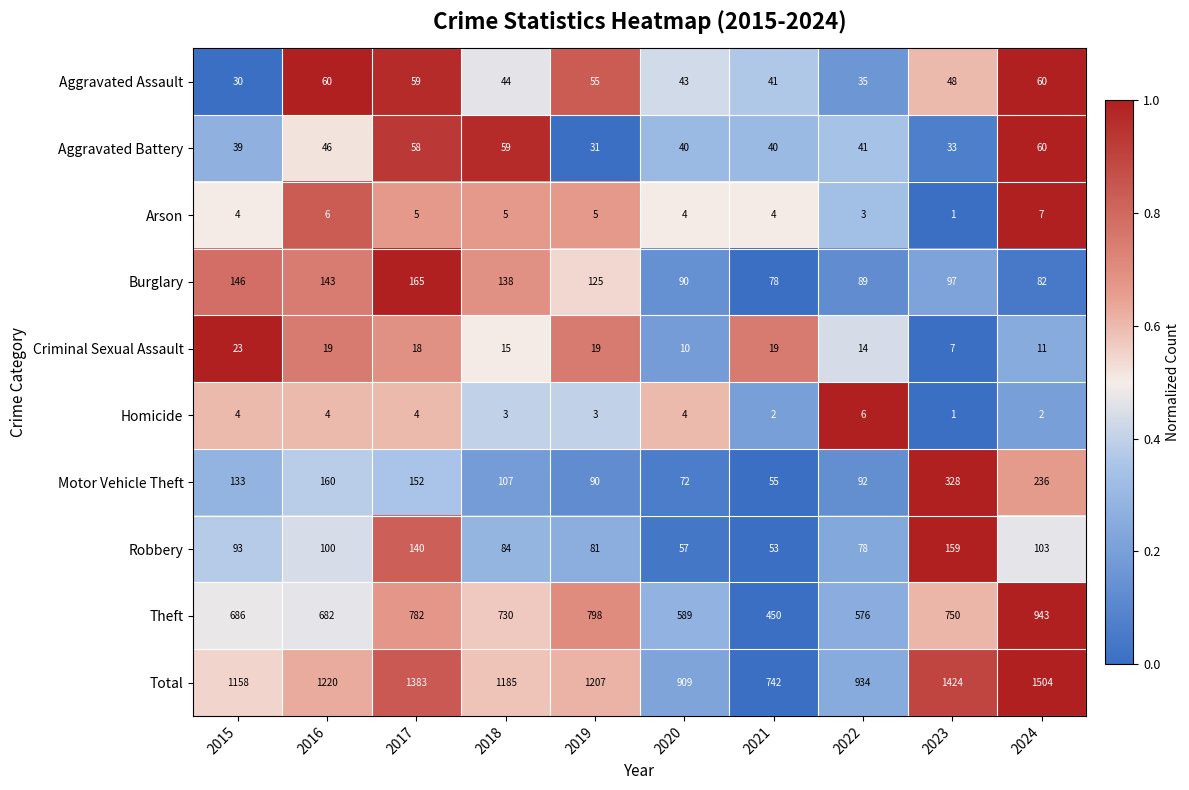

Rank the categories by Robbery value from lowest to highest.

2021, 2020, 2022, 2019, 2018, 2015, 2016, 2024, 2017, 2023